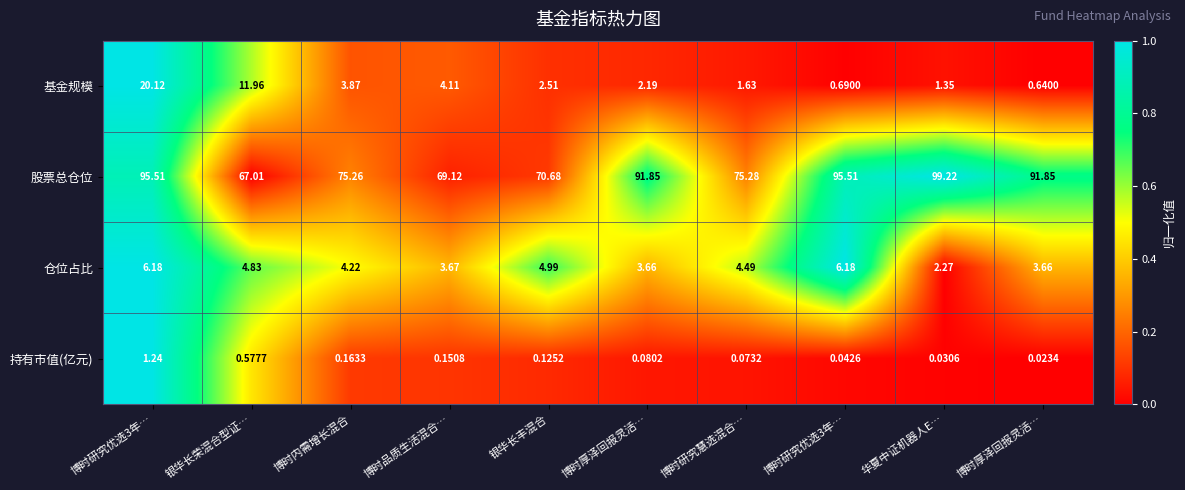

At how many categories does at least one series exceed 0?

10